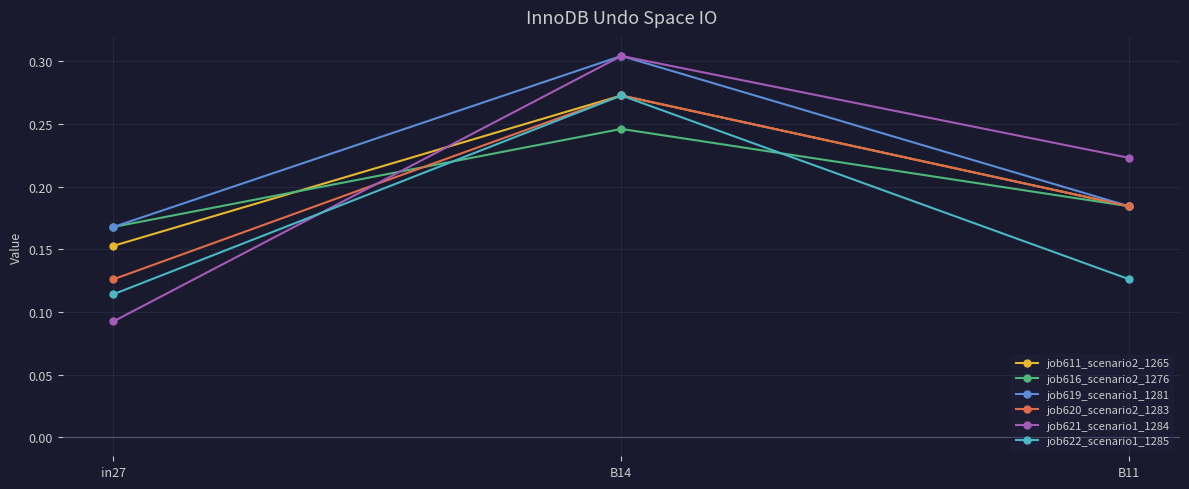

What position from the right is in27?

3